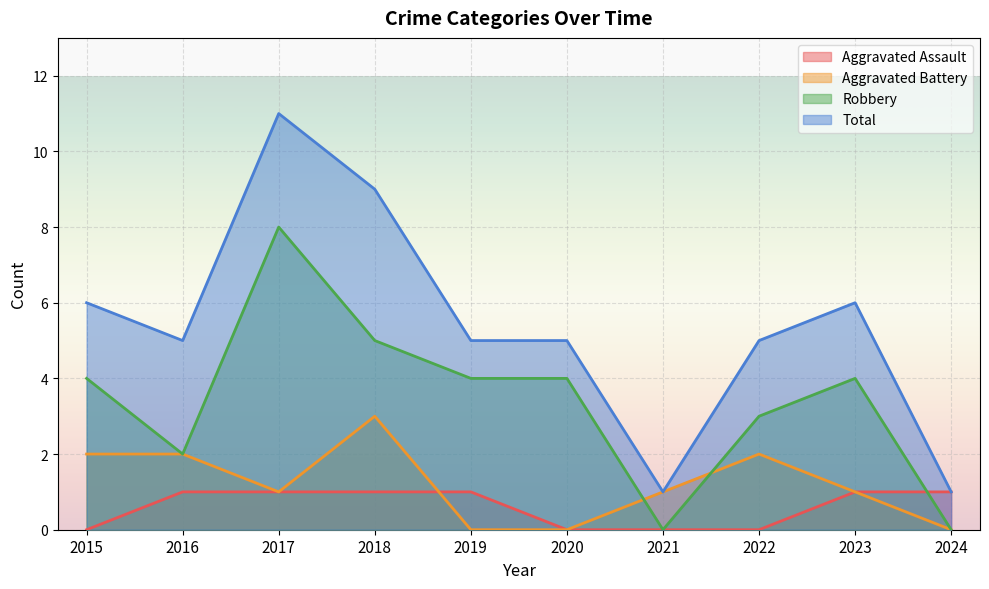

How many categories are shown in the chart?

10